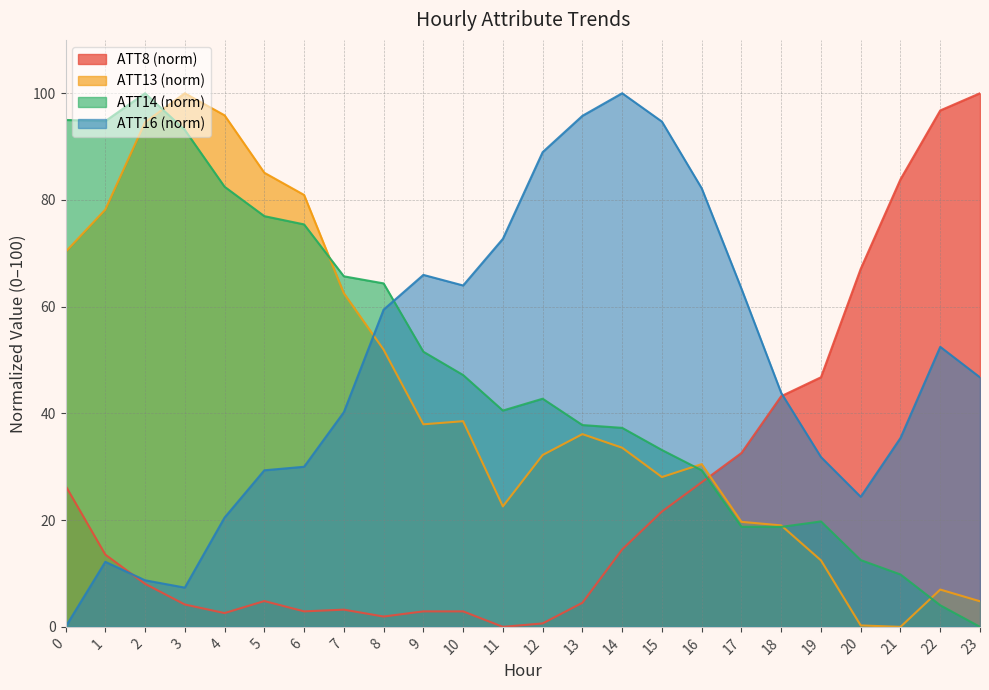

Between 6 and 16, which series saw the biggest shift?

ATT16